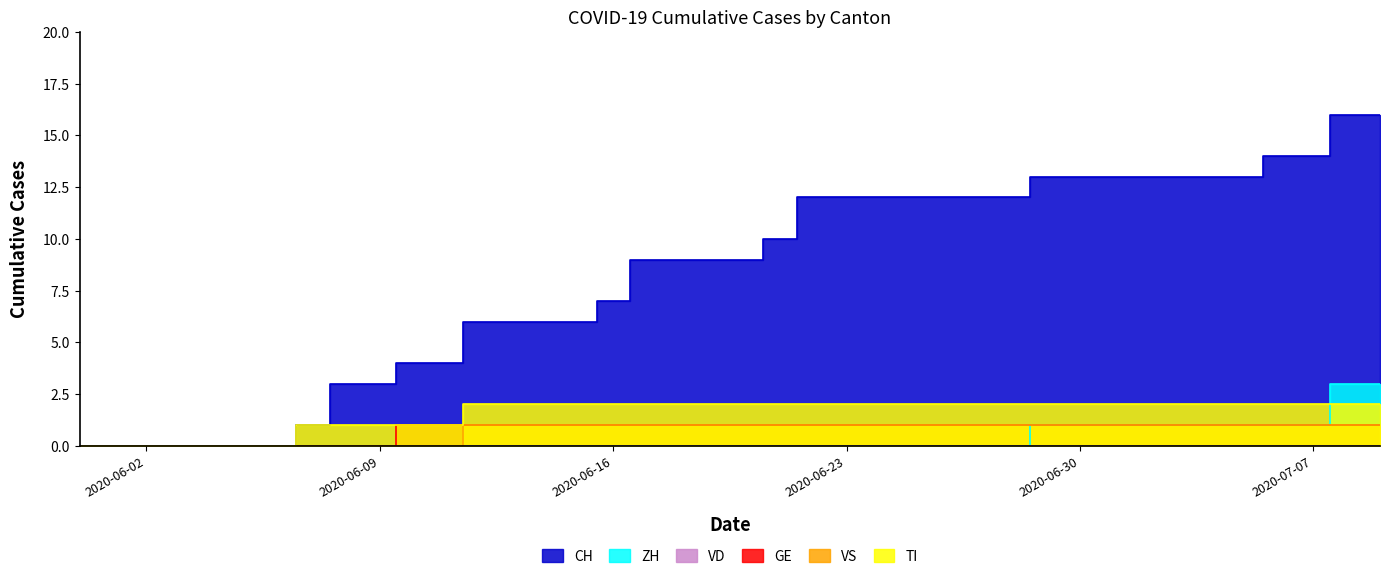

Which series has the largest range (max minus min)?

CH